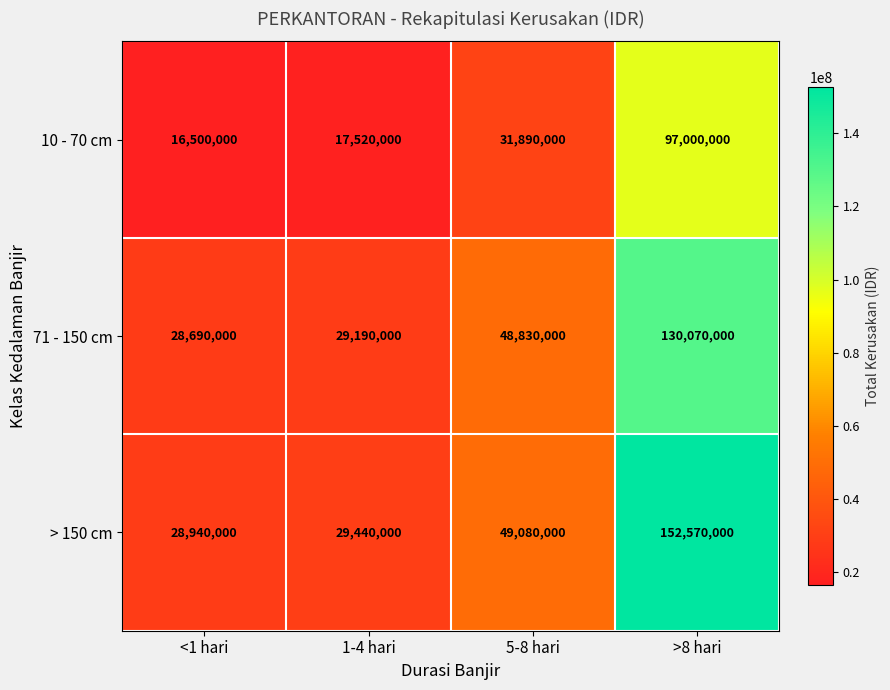

What is the total value across all series at 5-8 hari?

129800000